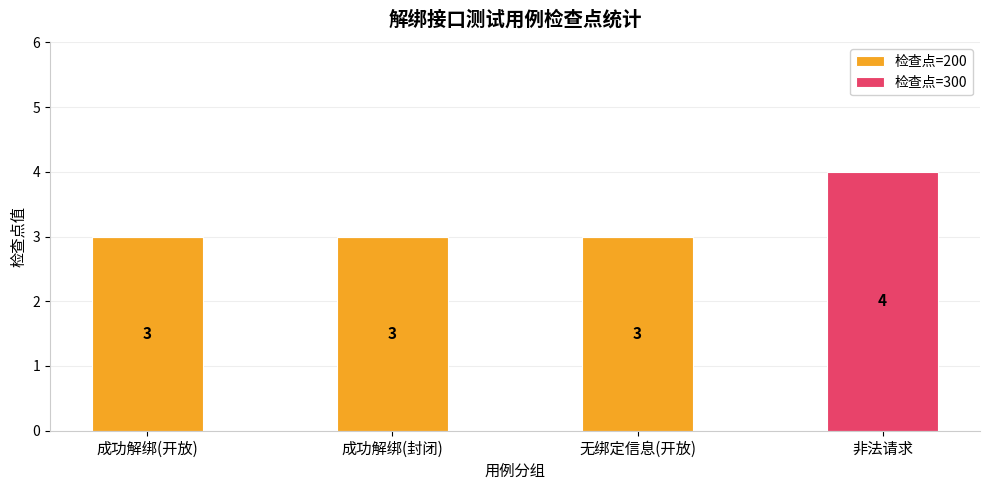

What is the highest value of the 检查点=200 series?

3